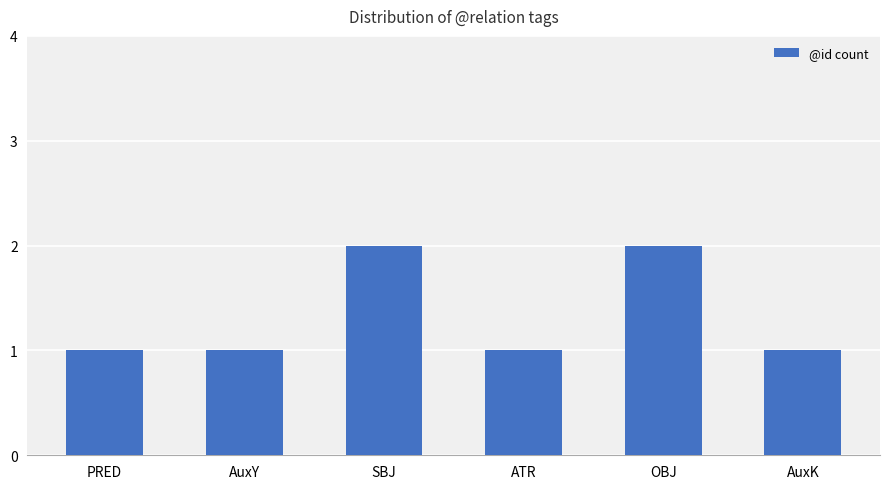

How many bars are there in total?

6